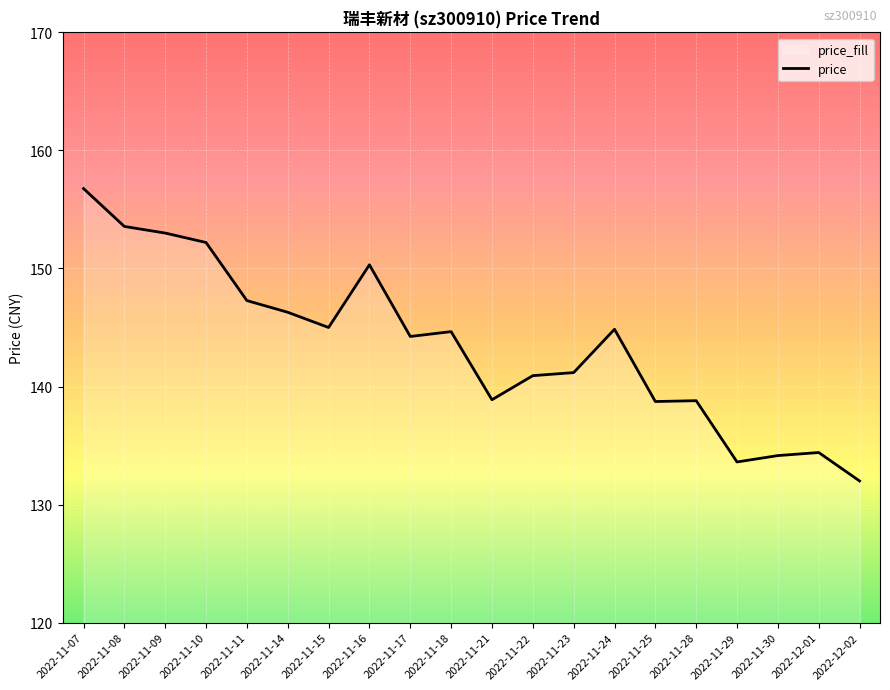

Reading left to right, what are all the values shown in this chart?

2022-11-07=156.8	2022-11-08=153.6	2022-11-09=153.0	2022-11-10=152.2	2022-11-11=147.3	2022-11-14=146.3	2022-11-15=145.0	2022-11-16=150.3	2022-11-17=144.2	2022-11-18=144.7	2022-11-21=138.9	2022-11-22=140.9	2022-11-23=141.2	2022-11-24=144.8	2022-11-25=138.7	2022-11-28=138.8	2022-11-29=133.6	2022-11-30=134.2	2022-12-01=134.4	2022-12-02=132.0